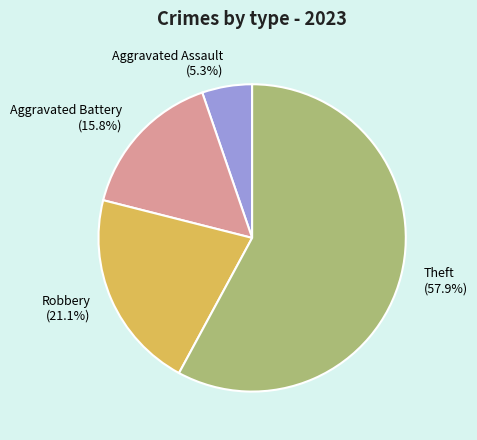

To the nearest percent, what portion does Robbery represent?

21%